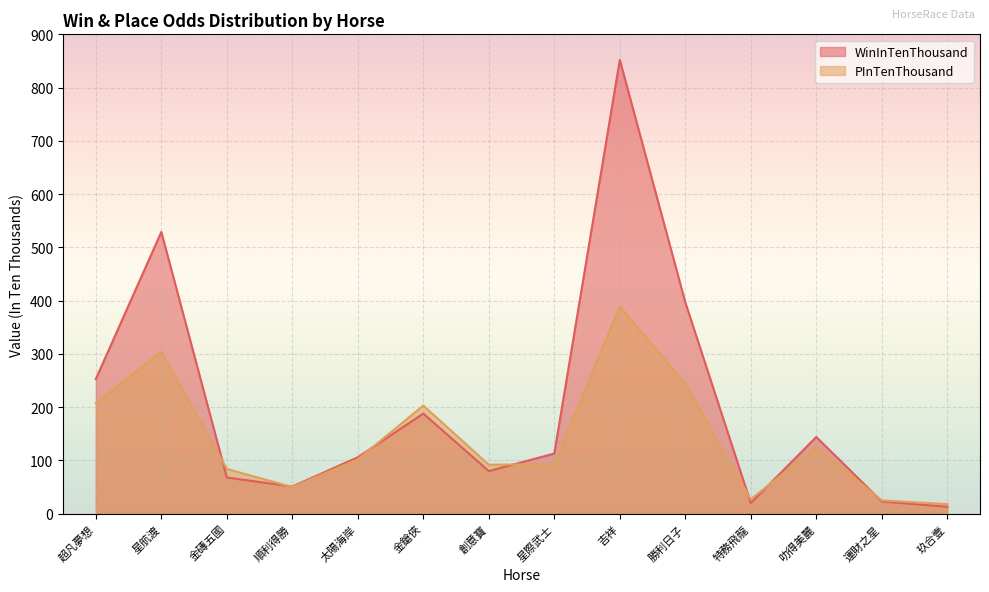

At which category does the chart reach its peak across all series?

吉祥